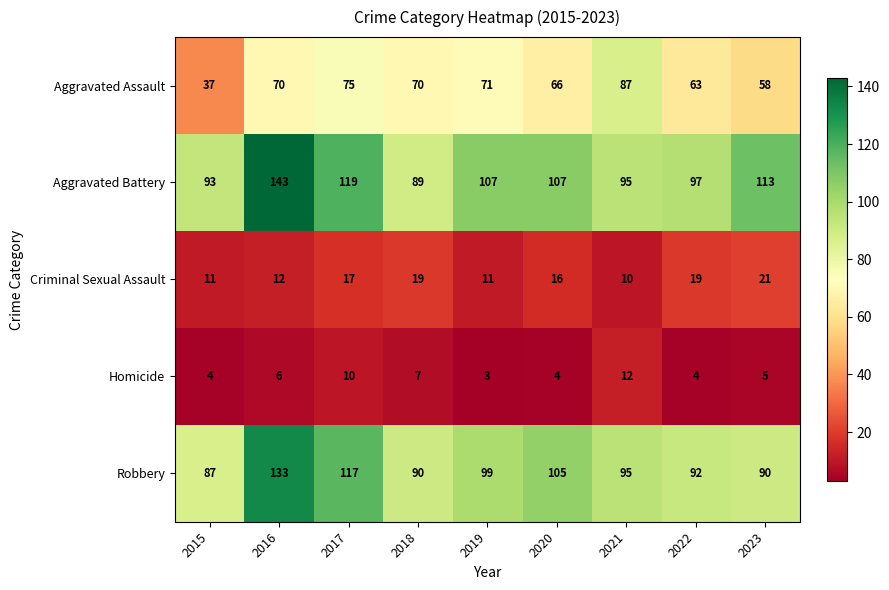

The value of Robbery at 2017 is 56. True or false?

False